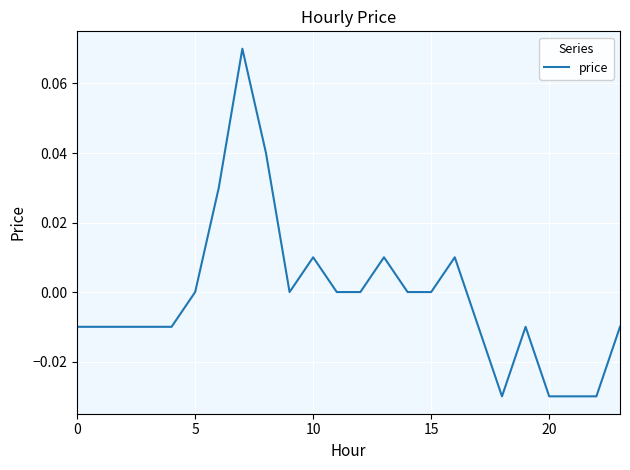

Does the chart display data point markers on the line(s)?

No